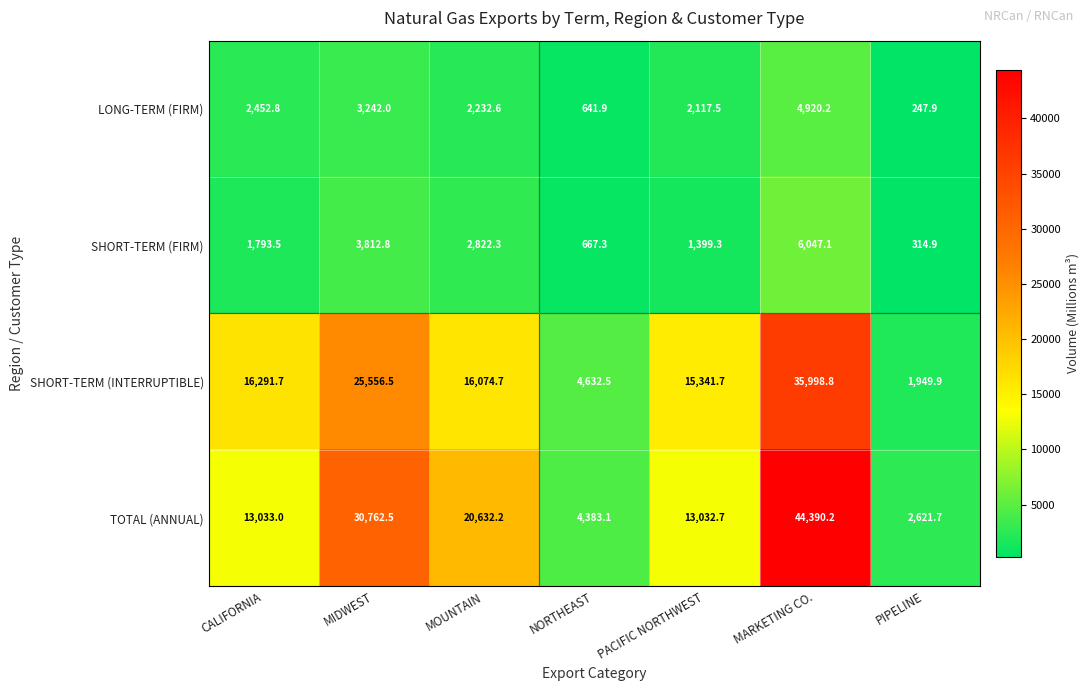

Count the number of data series in this chart.

4